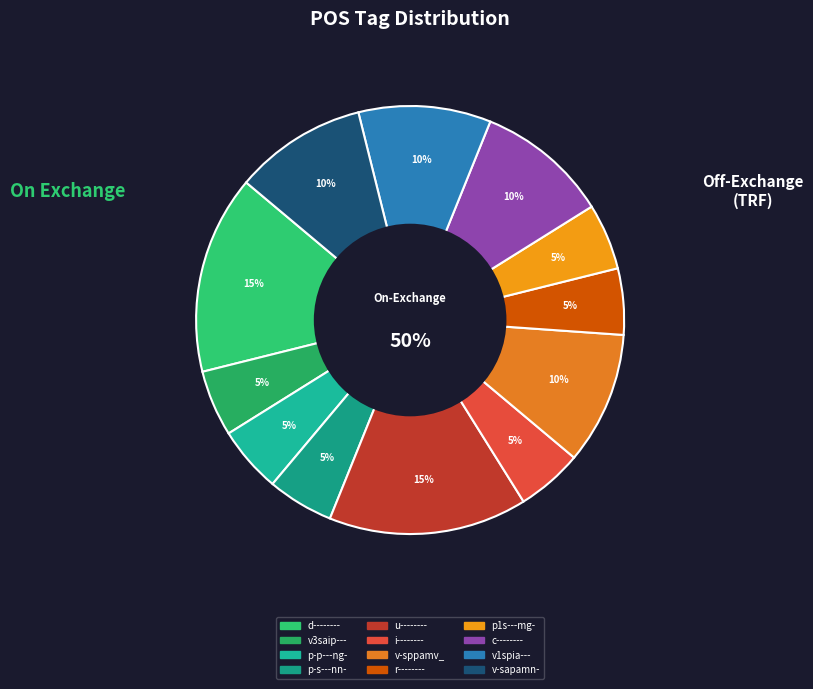

To the nearest percent, what percentage of the pie is v1spia---?

10%